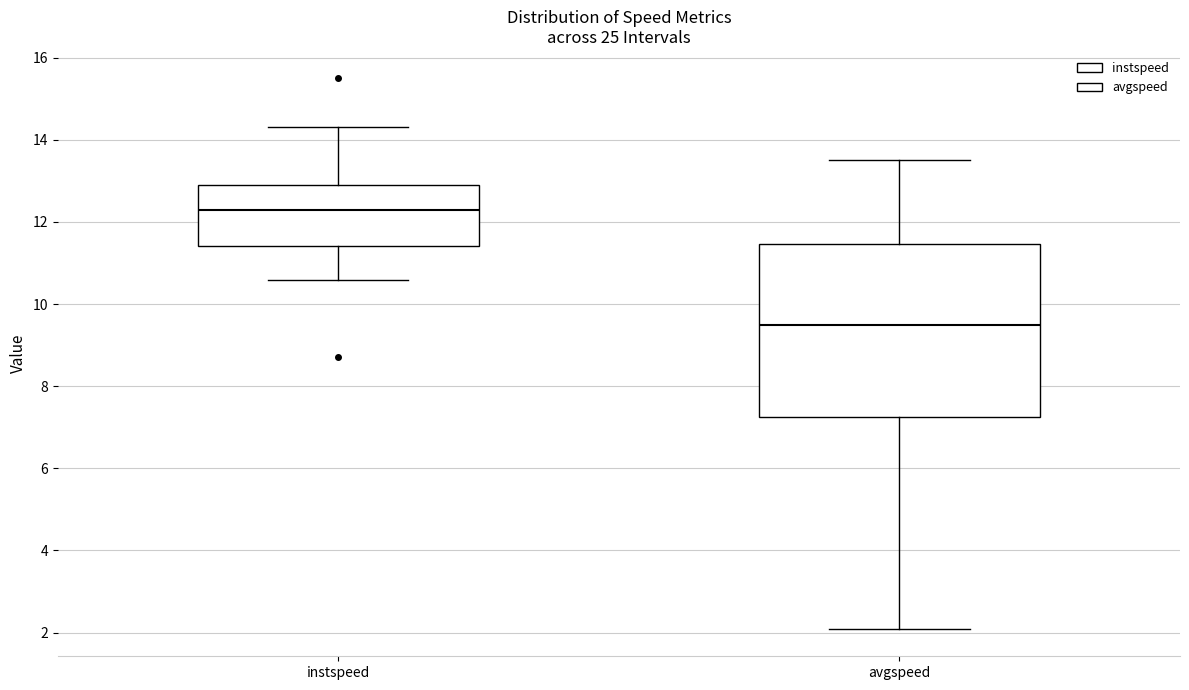

Reading left to right, transcribe this box plot: for each box, give where its median line is, the range the box spans, and where its two whiskers end, as read against the y-axis. The values are not printed on the chart, so give them approximately, as read against the axis.

instspeed: median 12.2, box 11.4 to 12.8, whiskers 10.6 to 14.4
avgspeed: median 9.6, box 7.2 to 11.4, whiskers 2.0 to 13.6